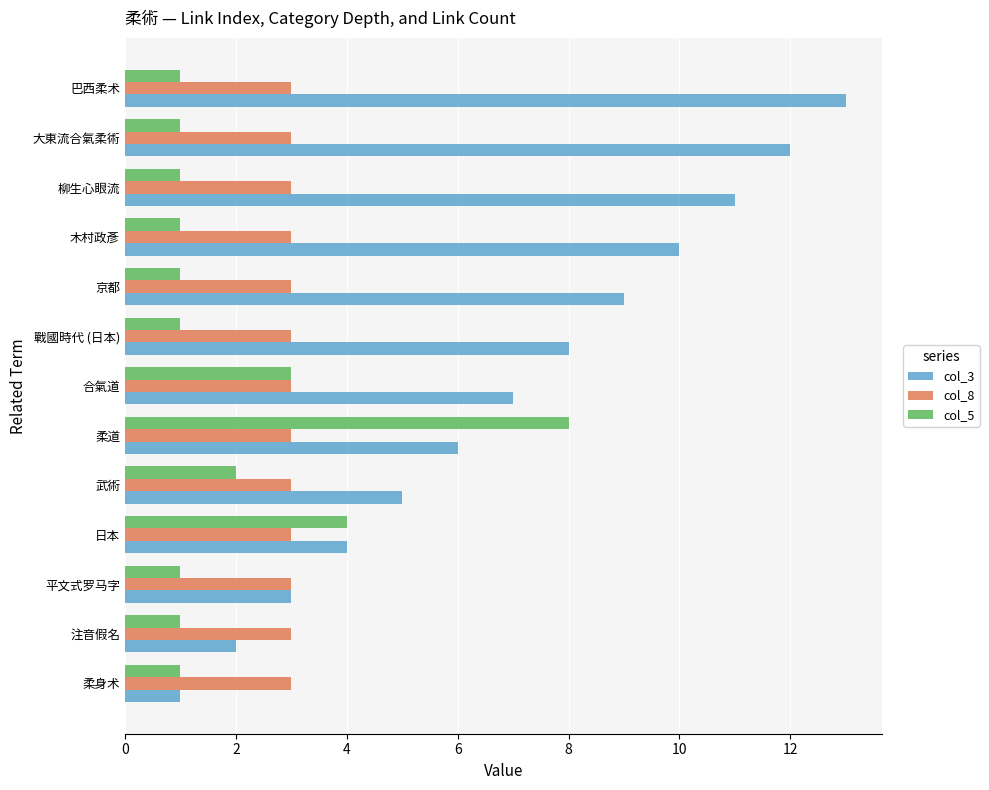

List the series in order of their overall mean, highest first.

col_3, col_8, col_5